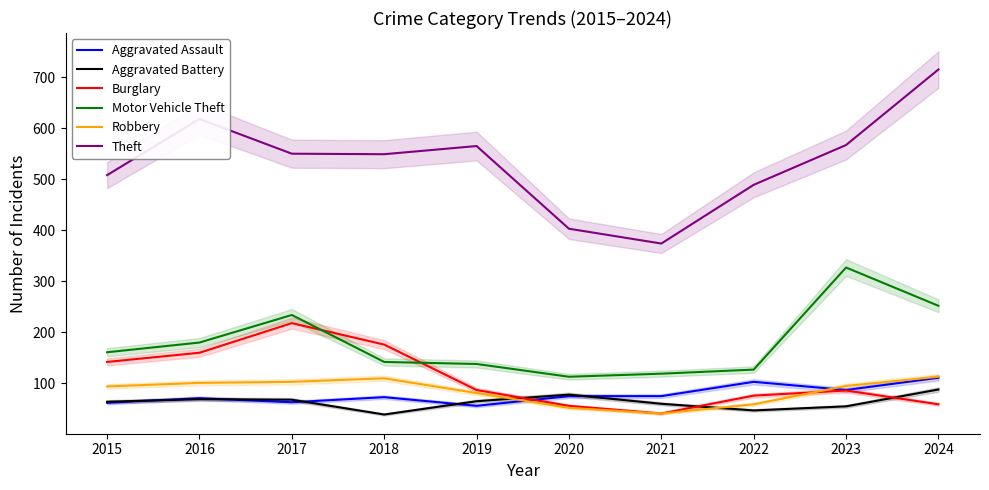

What is the difference between the maximum and minimum values in the Aggravated Assault series?

55